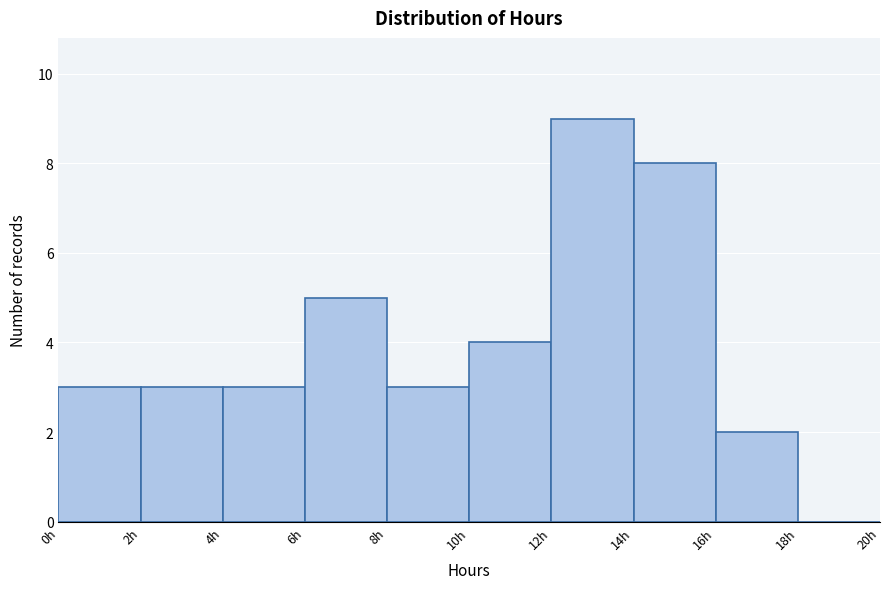

Reading left to right, list every bar in this chart as the range it spans on the x-axis followed by its height. The values are not printed on the chart, so give them approximately, as read against the axis.

0 to 2: 3
2 to 4: 3
4 to 6: 3
6 to 8: 5
8 to 10: 3
10 to 12: 4
12 to 14: 9
14 to 16: 8
16 to 18: 2
18 to 20: 0